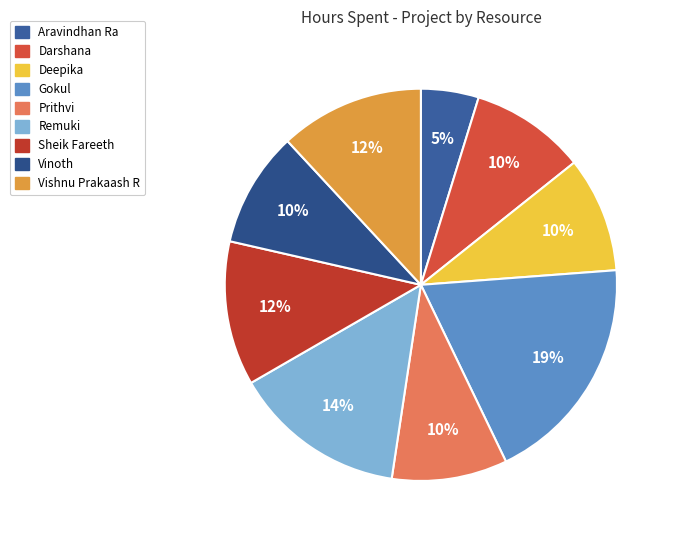

Does any single category account for the majority?

No